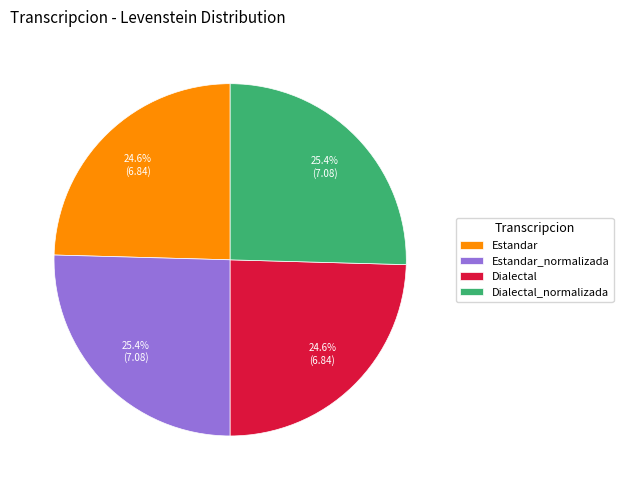

What percentage is NOT represented by Estandar_normalizada?

74.6%